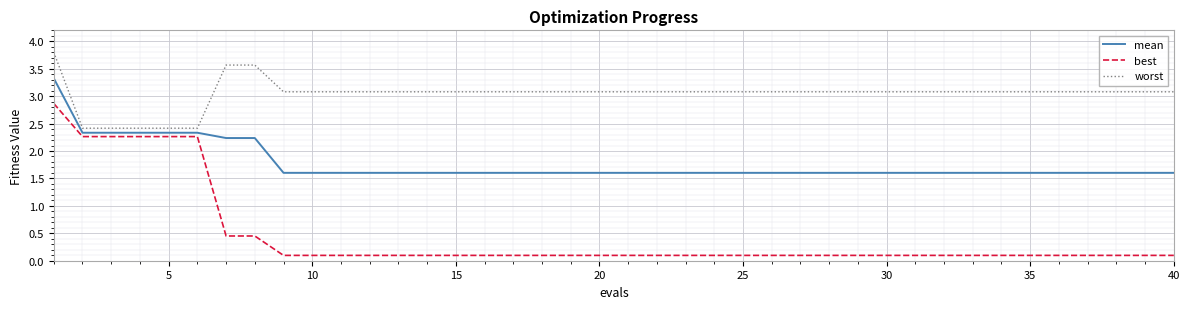

What is the maximum value for mean?

3.3